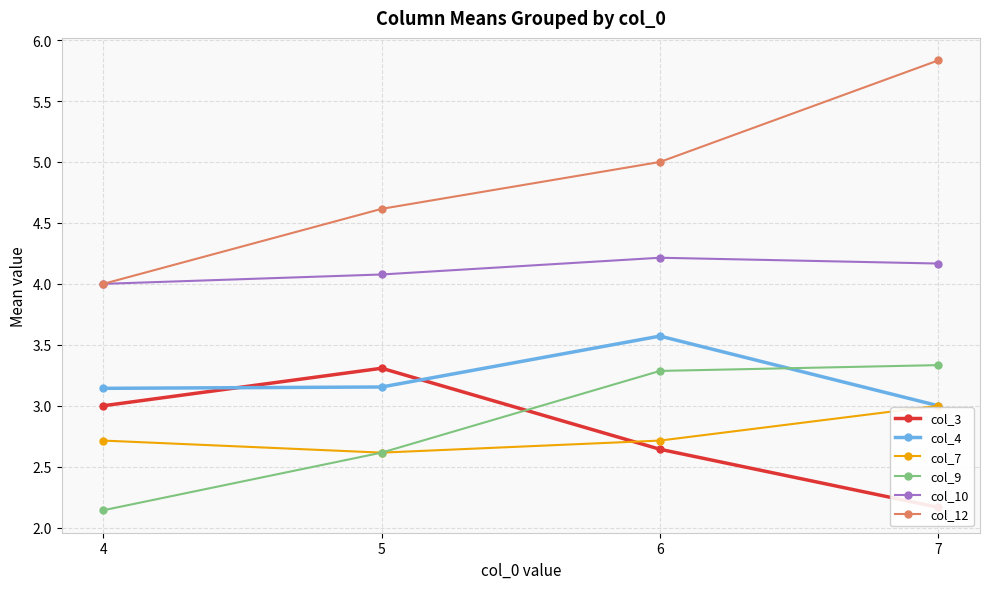

Where do col_7 and col_3 first cross each other?

5 and 6